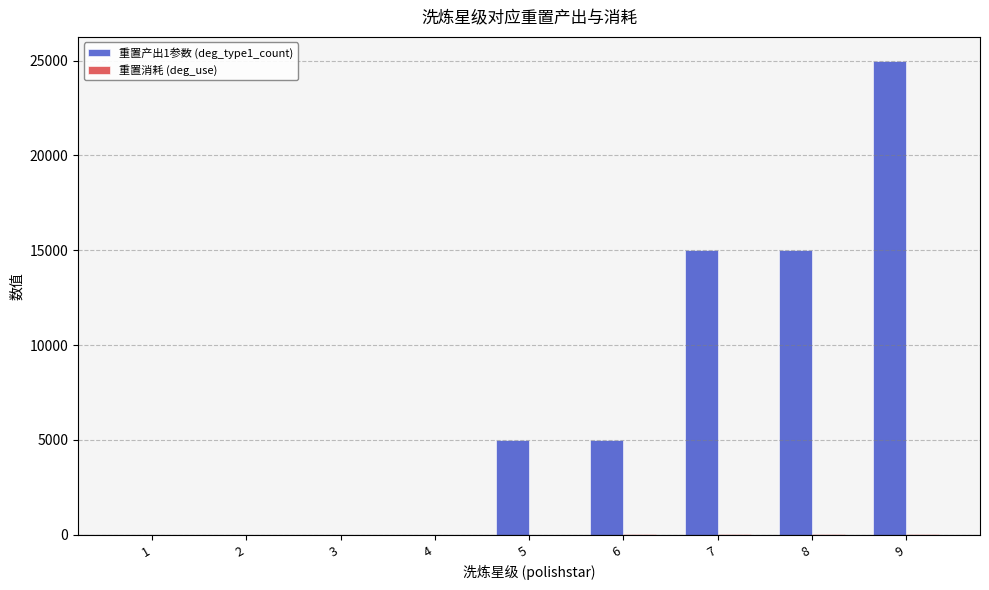

At which category is the sum across all series the highest?

9